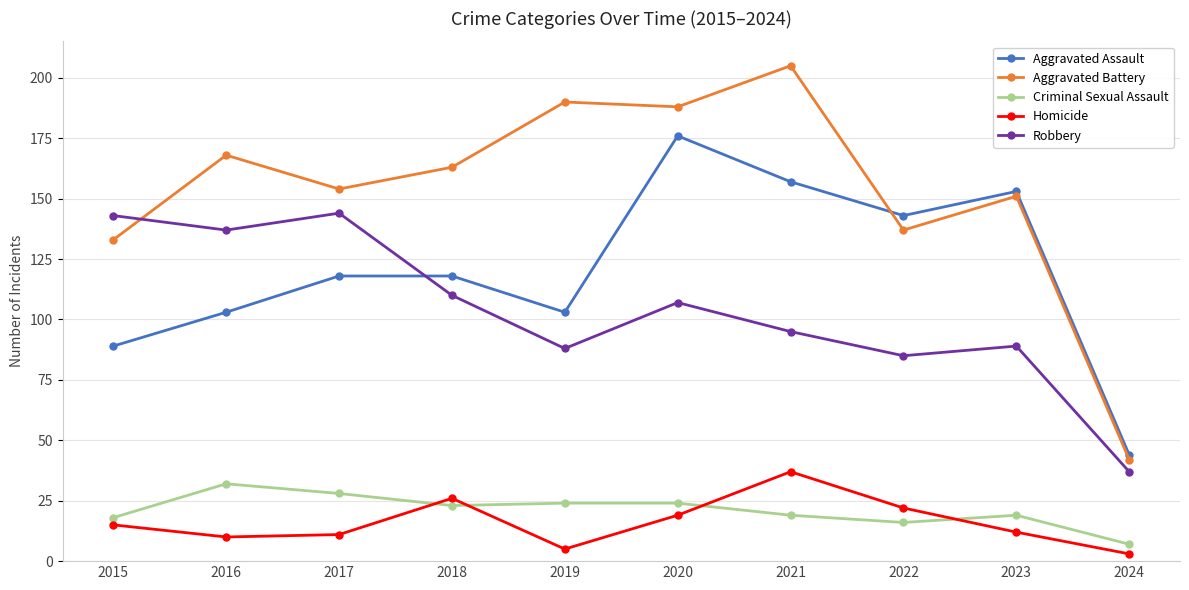

What is the difference between the highest and lowest values at 2020?

169